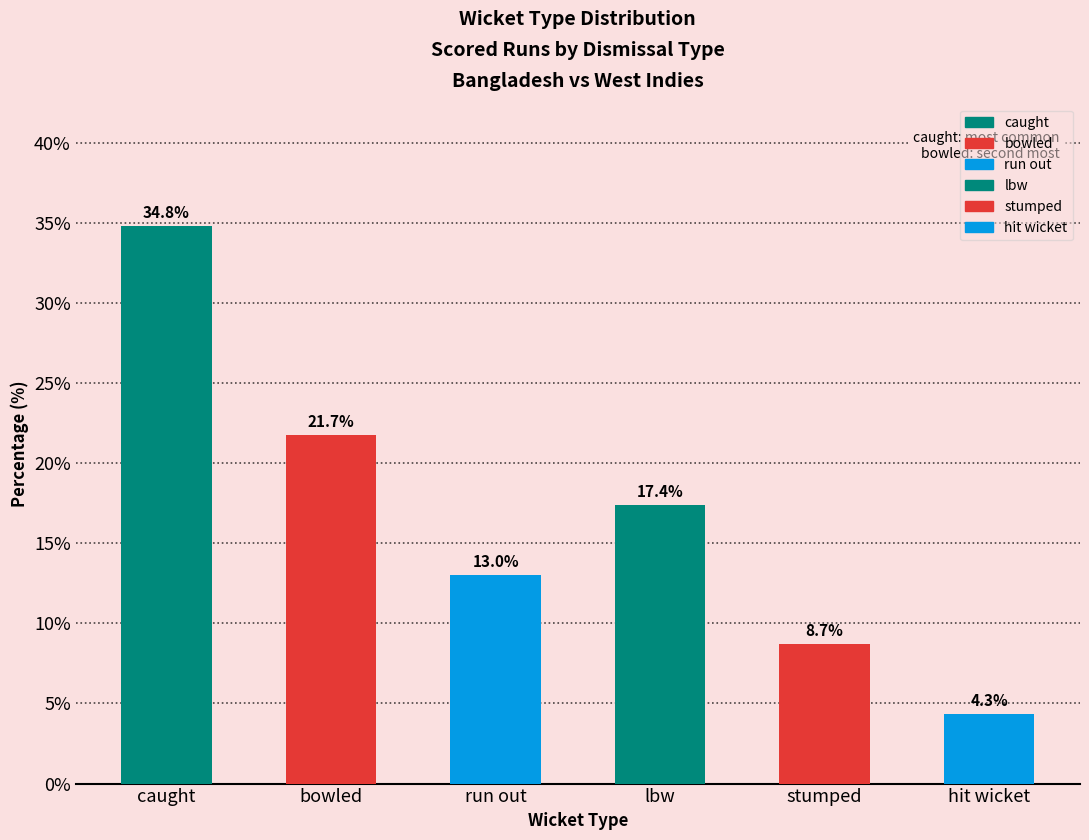

List the labels in order of value, smallest first.

hit wicket, stumped, run out, lbw, bowled, caught